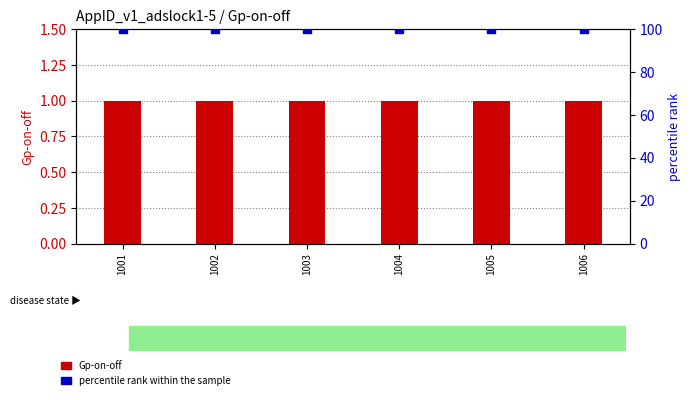

At which category is the sum across all series the highest?

1001